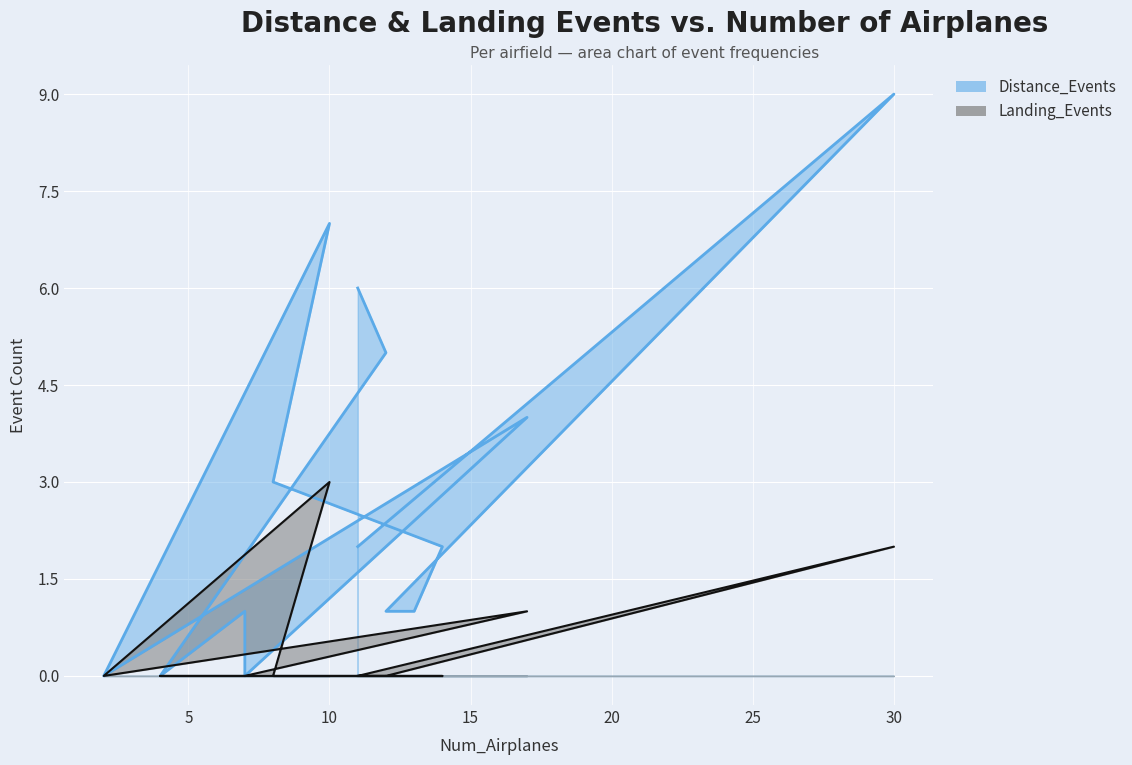

What are all the series names shown in the legend?

Distance_Events, Landing_Events